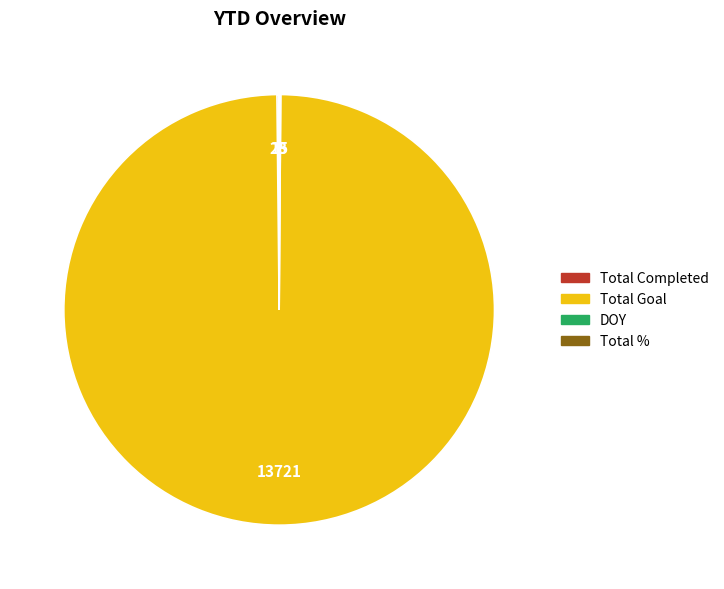

Which slice is the largest?

Total Goal